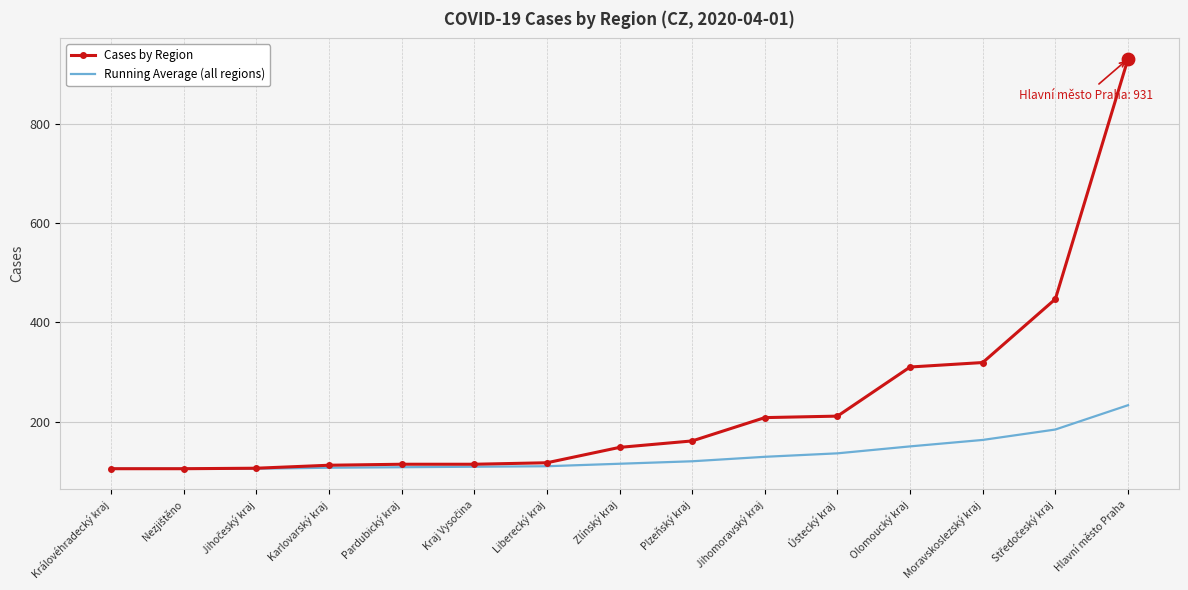

At how many categories does at least one series exceed 523?

1